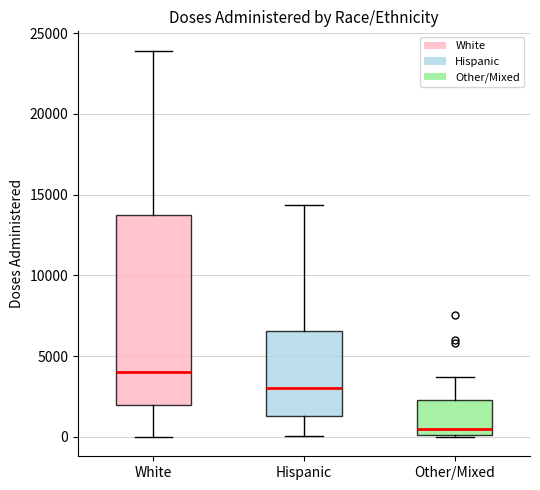

Where is the upper edge of the box for Hispanic on the y-axis? The values are not printed on the chart, so give them approximately, as read against the axis.

6500